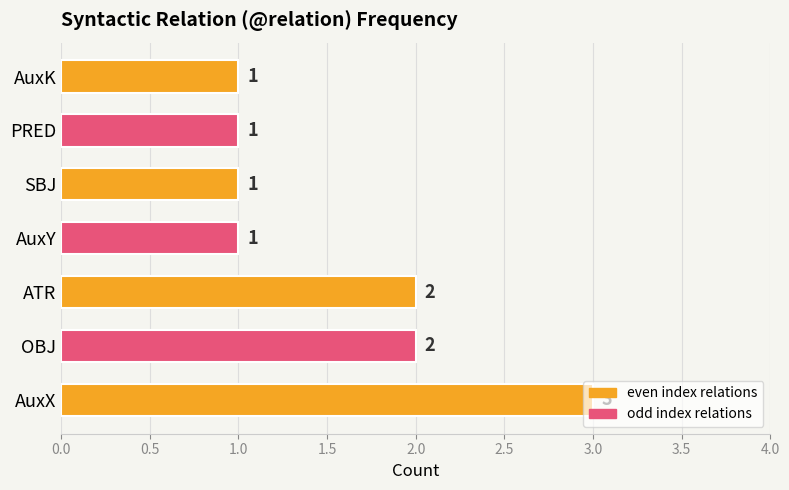

Is it true that the value at OBJ is 2?

True